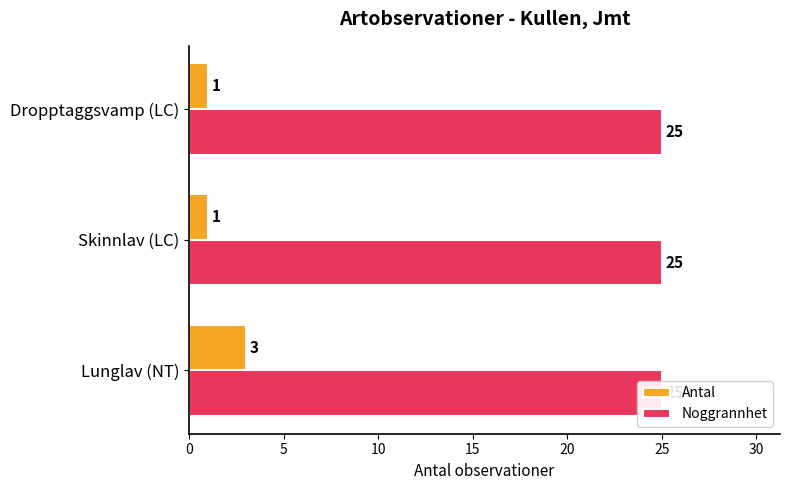

How many groups of bars are there?

3